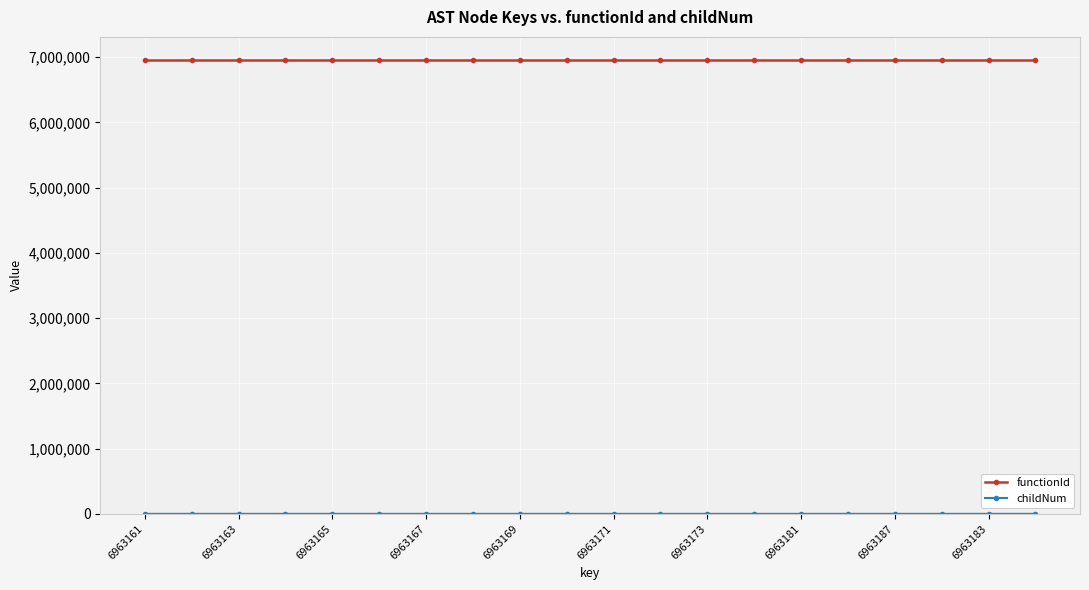

How many data points does each series have?

20